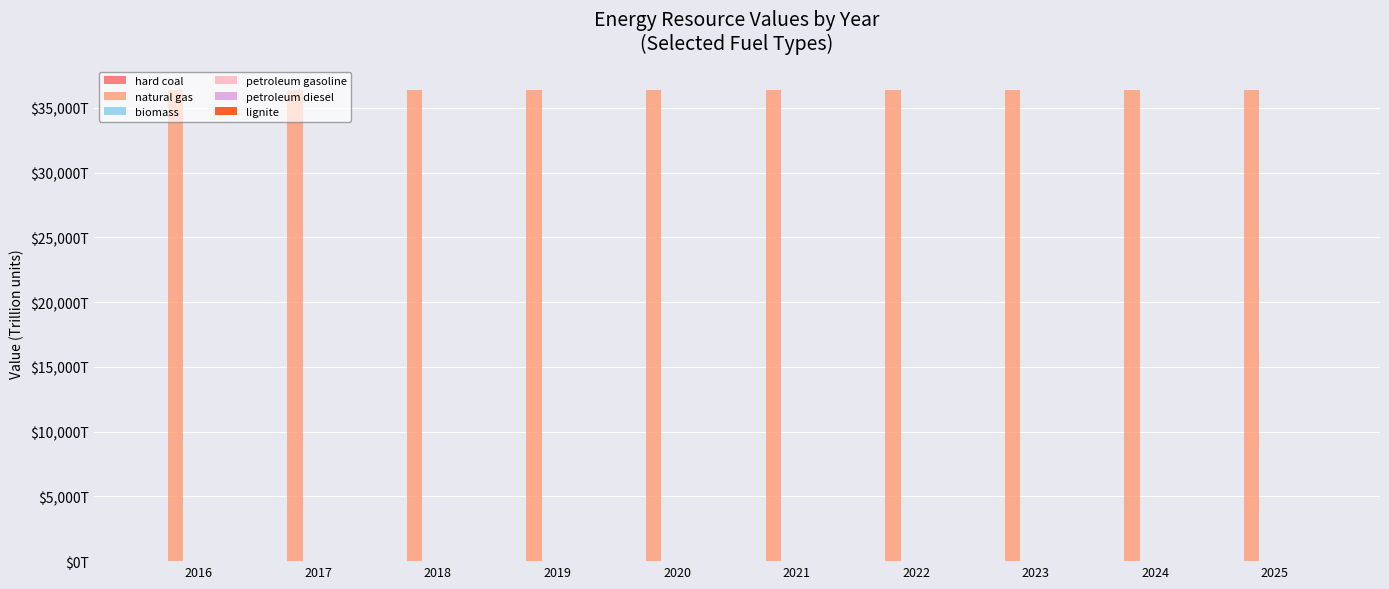

At which category is the sum across all series the highest?

2016